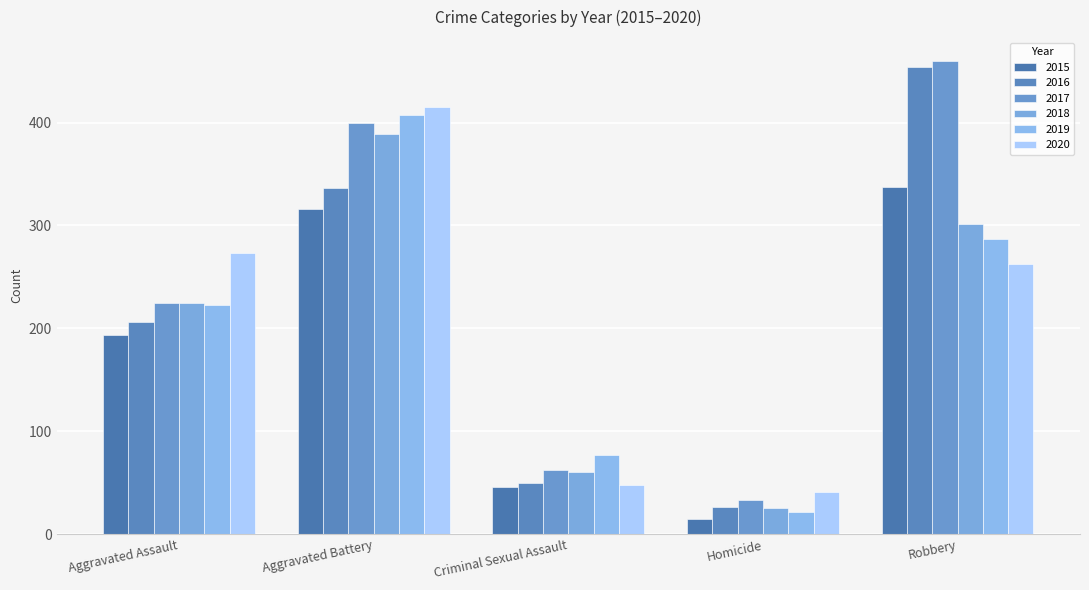

The 2019 series shows 22 at Homicide. True or false?

True